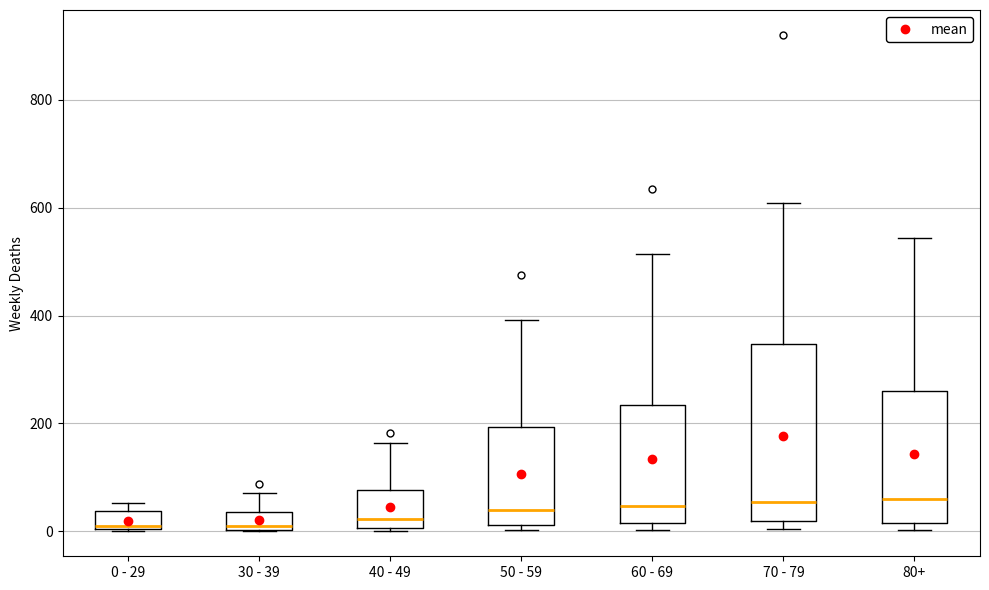

Reading left to right, transcribe this box plot: for each box, give where its median line is, the range the box spans, and where its two whiskers end, as read against the y-axis. The values are not printed on the chart, so give them approximately, as read against the axis.

0 - 29: median 20, box 0 to 40, whiskers 0 to 60
30 - 39: median 20, box 0 to 40, whiskers 0 to 80
40 - 49: median 20, box 0 to 80, whiskers 0 (just below the box's lower edge) to 160
50 - 59: median 40, box 20 to 200, whiskers 0 to 400
60 - 69: median 40, box 20 to 240, whiskers 0 to 520
70 - 79: median 60, box 20 to 340, whiskers 0 to 600
80+: median 60, box 20 to 260, whiskers 0 to 540